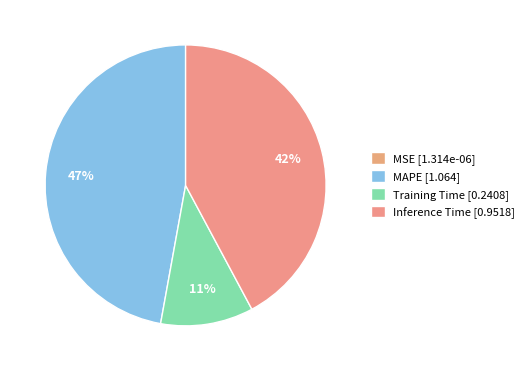

What percentage is the Inference Time slice, to the nearest percent?

42%